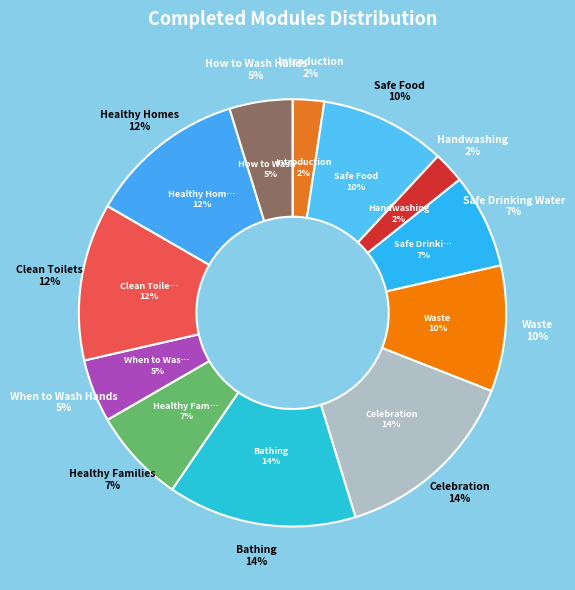

To the nearest percent, what portion does box12 represent?

5%